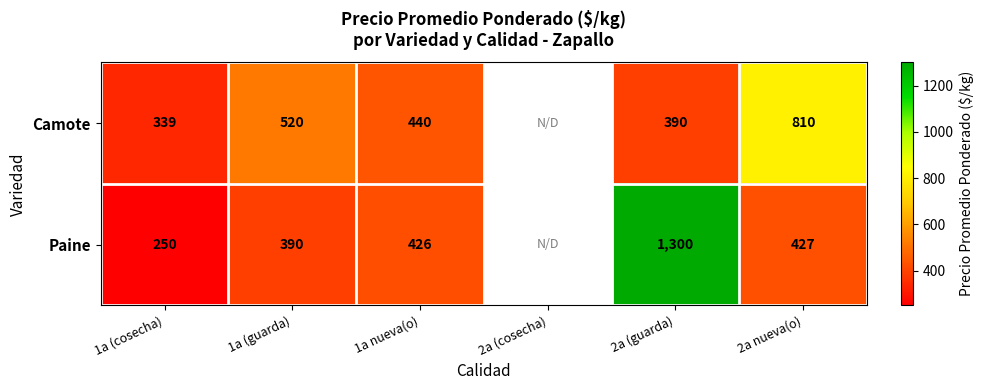

True or false: Camote has a value of 509 at 2a (guarda).

False